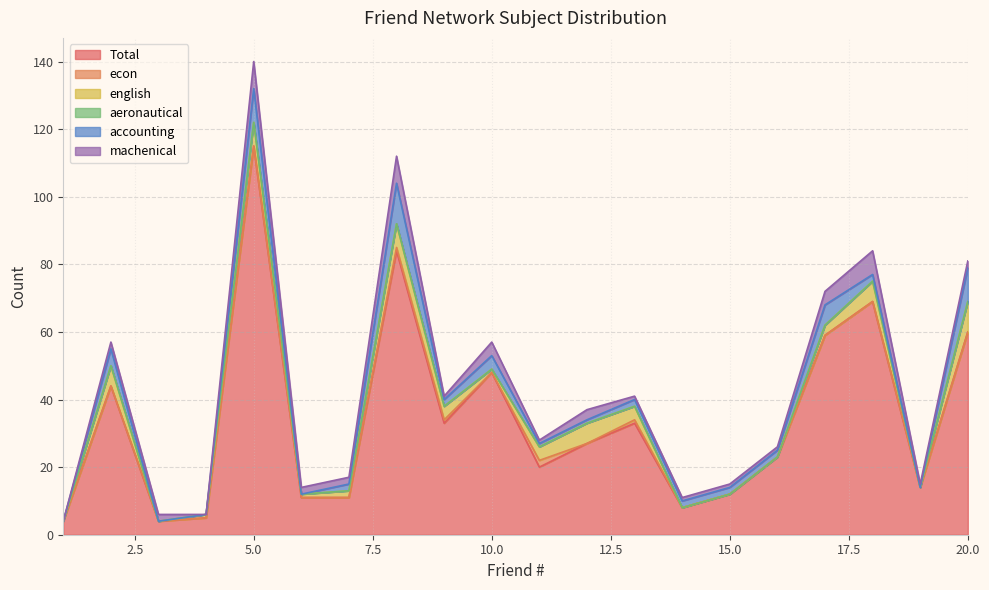

Reading left to right, transcribe all the data shown in this chart.

Total: 4	44	4	5	115	11	11	84	33	48	20	27	33	8	12	23	59	69	14	60
econ: 0	0	0	0	0	0	0	1	1	0	2	0	1	0	0	0	0	0	0	0
english: 0	6	0	1	7	1	2	7	4	1	4	6	4	0	0	0	3	6	0	9
aeronautical: 0	0	0	0	0	0	0	0	0	0	0	0	0	0	0	0	0	0	0	0
accounting: 0	5	0	0	10	0	2	12	2	4	1	1	2	2	2	2	6	2	0	10
machenical: 0	2	2	0	8	2	2	8	1	4	1	3	1	1	1	1	4	7	1	2